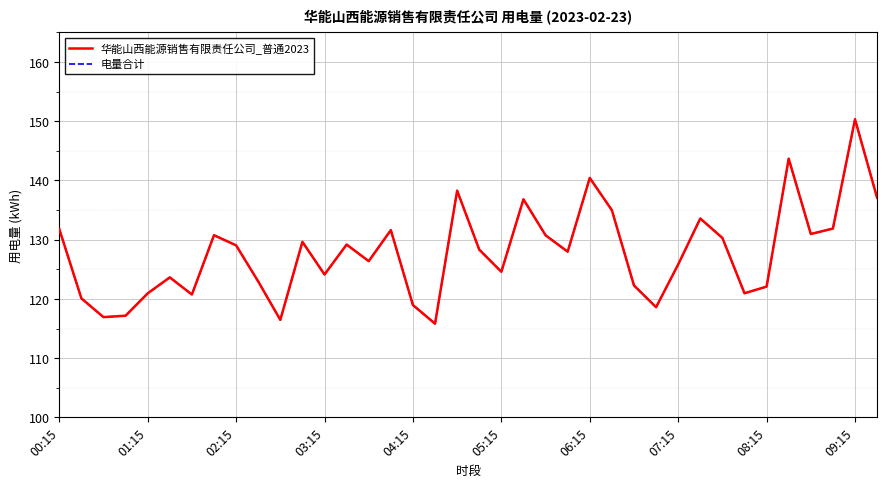

Is this an area chart (filled region under the line)?

No